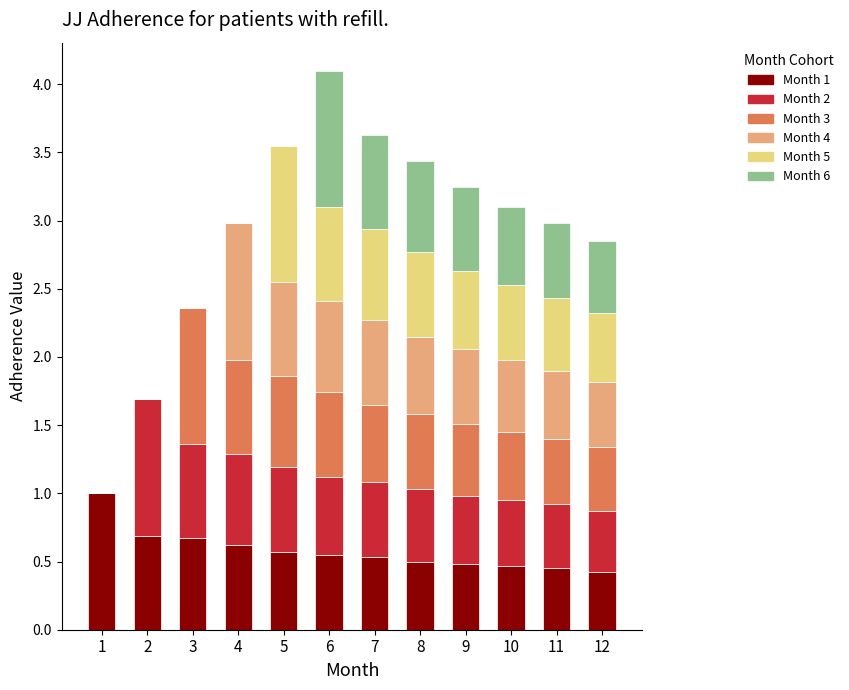

At which category is the sum across all series the highest?

6